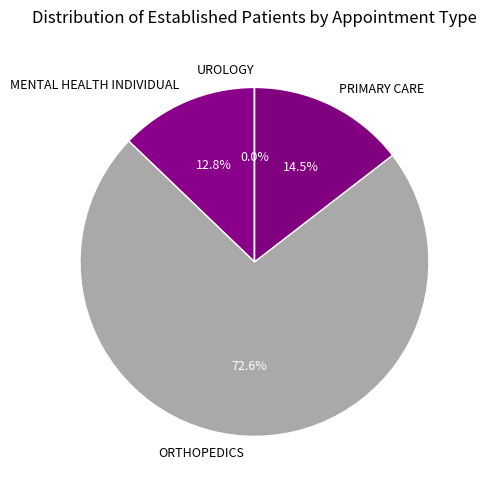

What percentage is the ORTHOPEDICS slice, to the nearest percent?

73%